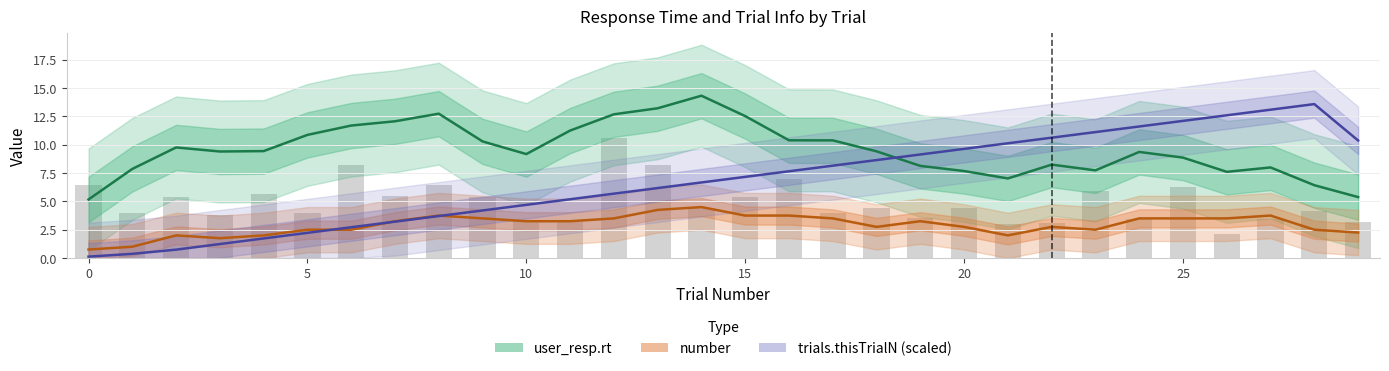

Which series has the widest spread of values?

trials.thisTrialN (scaled)